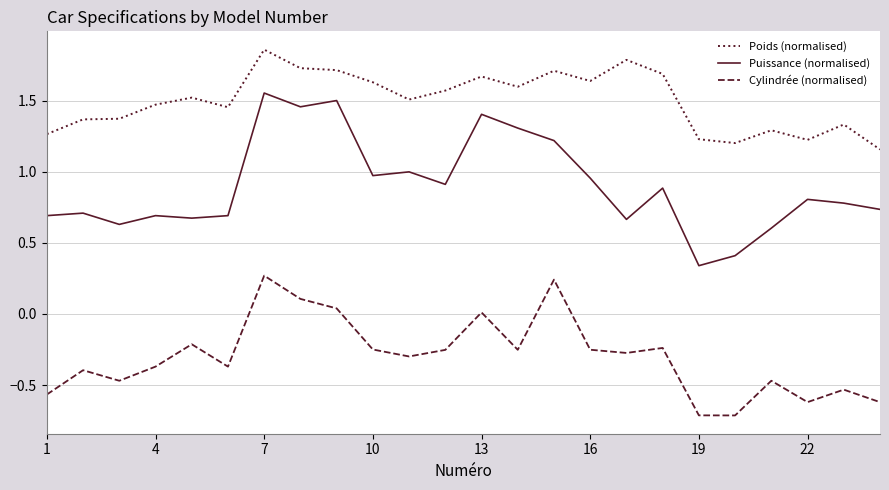

Which series has the largest total across all categories?

Poids (normalised)